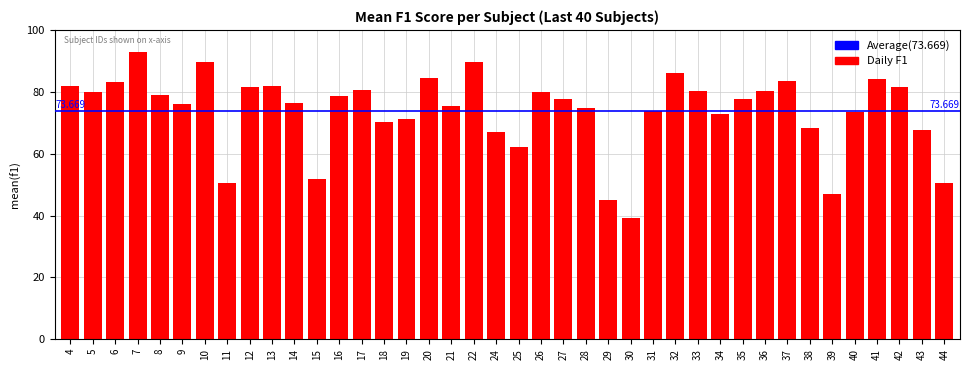

What is the value of the 24th bar from the left?

74.7